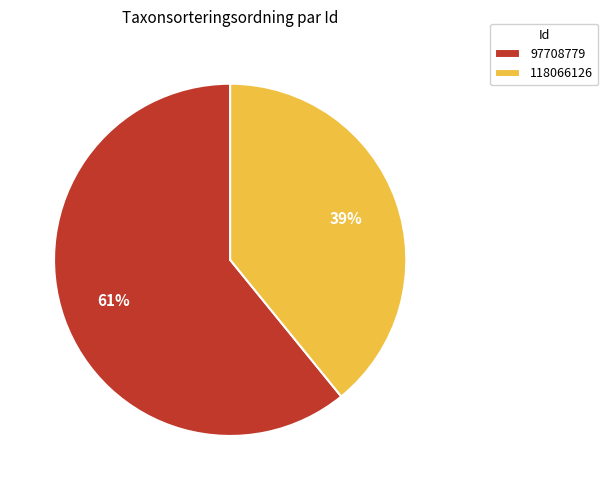

Which category has the biggest portion of the pie?

97708779